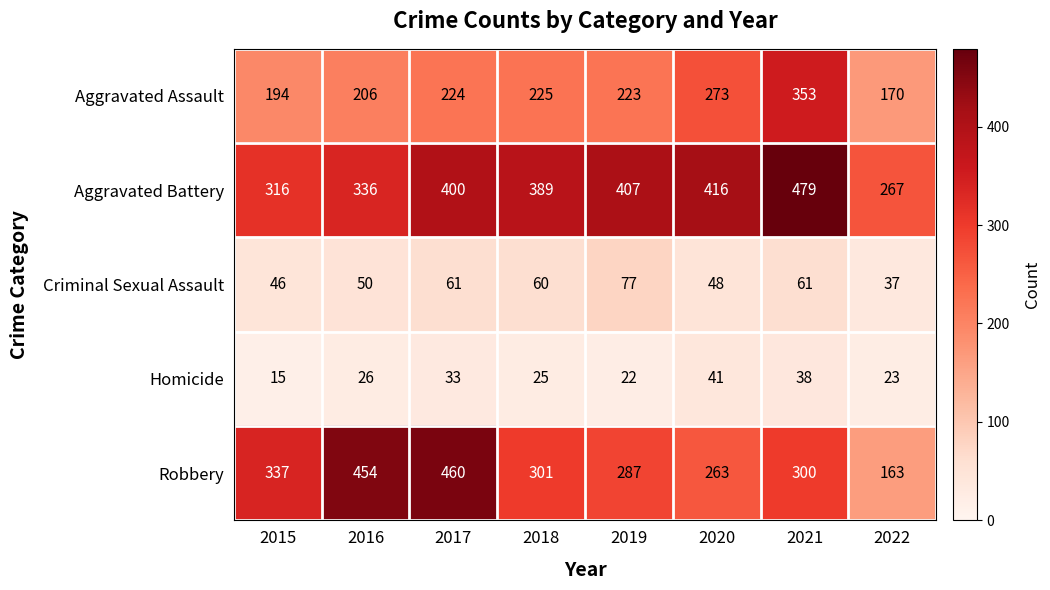

Which series has the widest spread of values?

Robbery